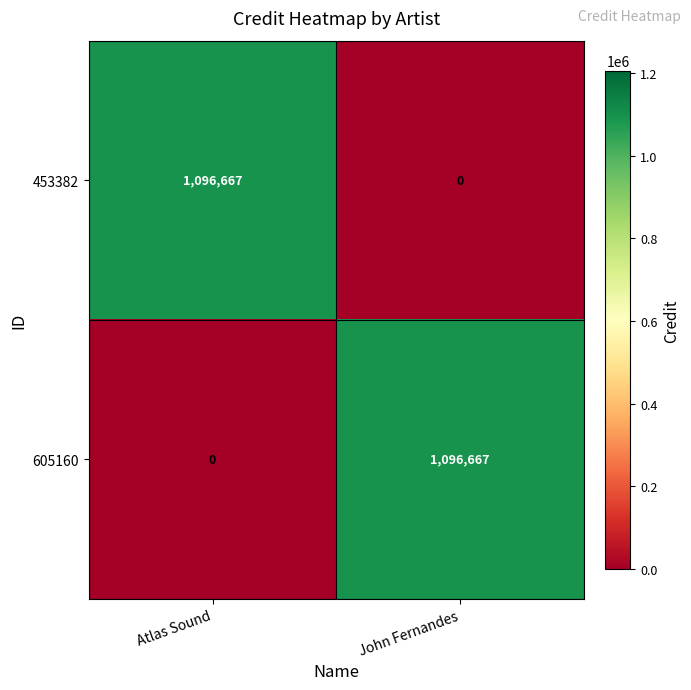

What is the total value across all series at John Fernandes?

1096667